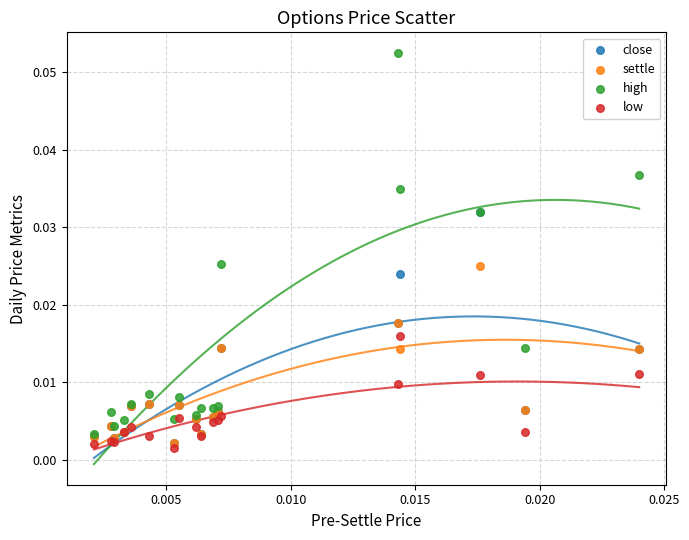

What are all the series names shown in the legend?

close, settle, high, low